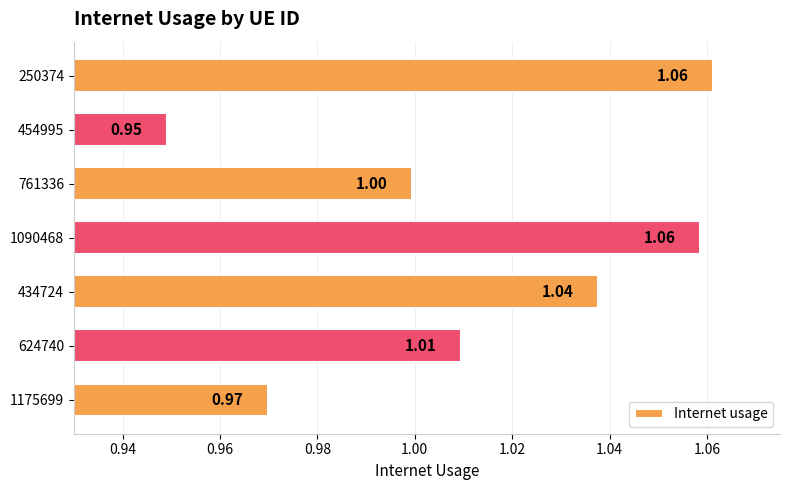

Where is the data nearest to the value 1?

761336